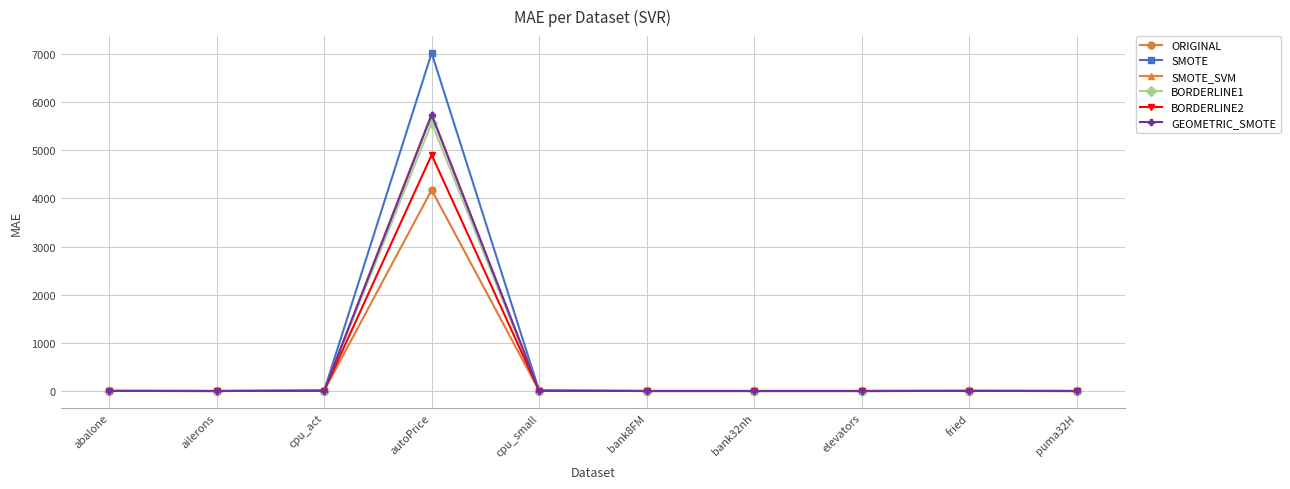

What is the total value across all series at cpu_act?

32.9